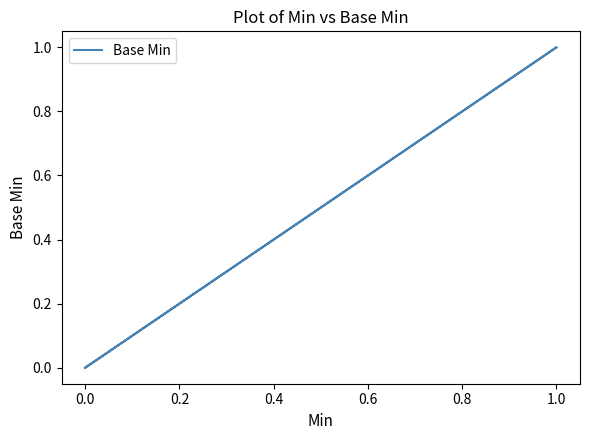

How many values are above zero?

1